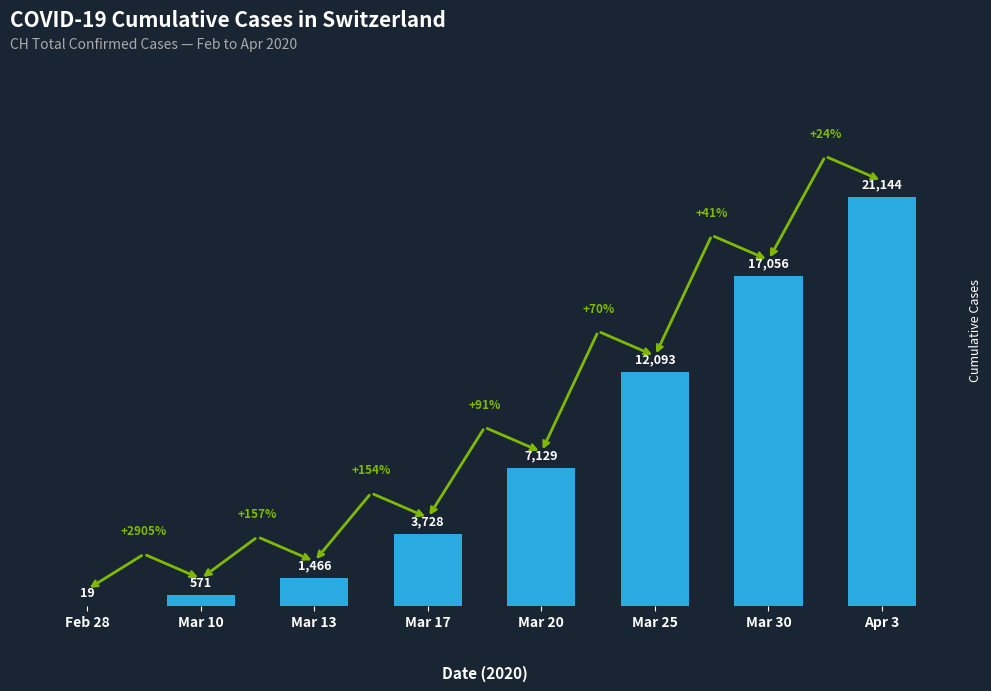

The value at Mar 20 is 7129. True or false?

True